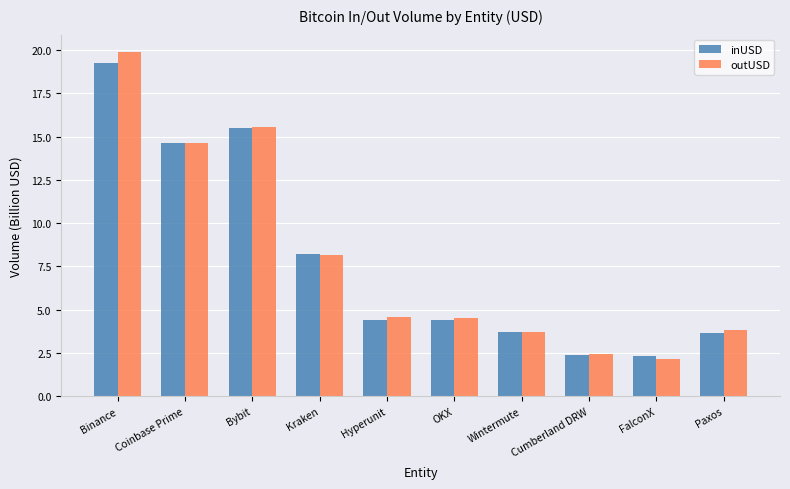

At which label does inUSD first exceed 4?

Binance